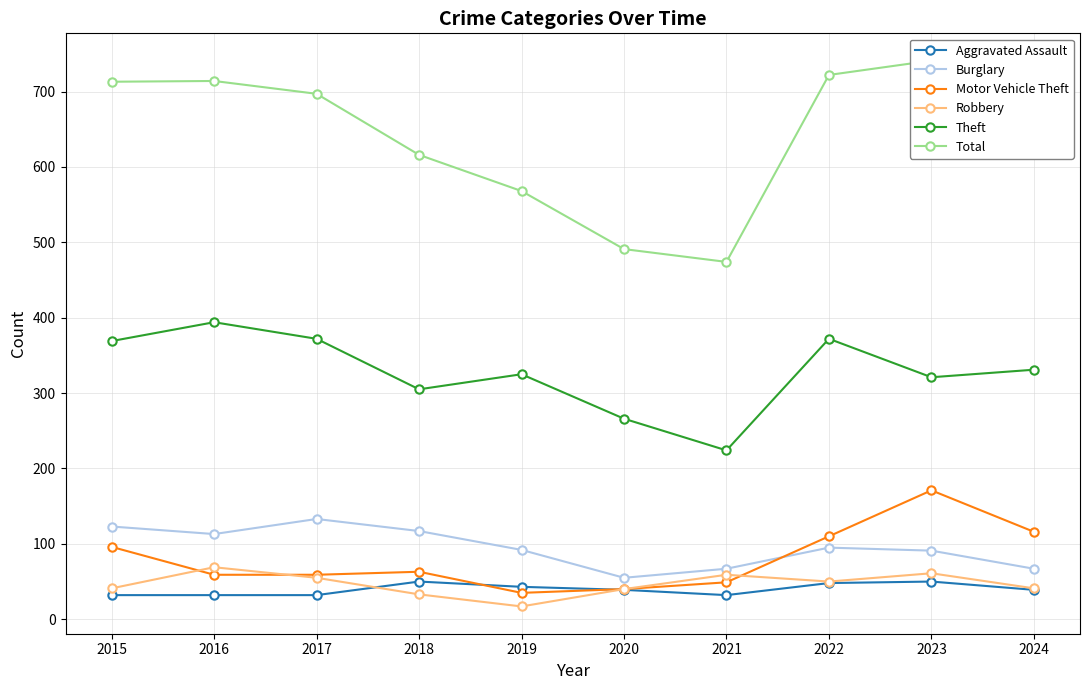

Reading right to left, extract all data points from this chart.

Aggravated Assault: 39	50	48	32	39	43	50	32	32	32
Burglary: 67	91	95	67	55	92	117	133	113	123
Motor Vehicle Theft: 116	171	110	49	40	35	63	59	59	96
Robbery: 41	61	50	59	40	17	33	55	69	41
Theft: 331	321	372	224	266	325	305	372	394	369
Total: 637	741	722	474	491	568	616	697	714	713